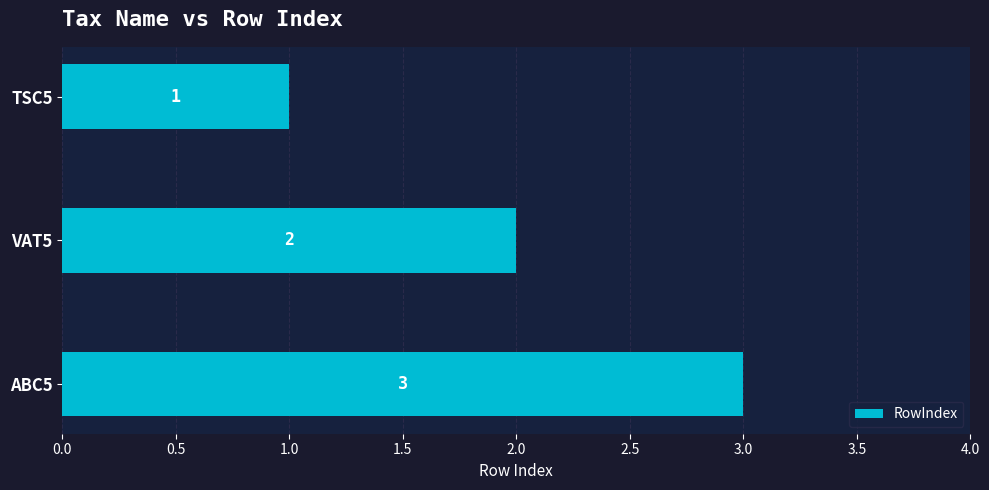

What is the average value?

2